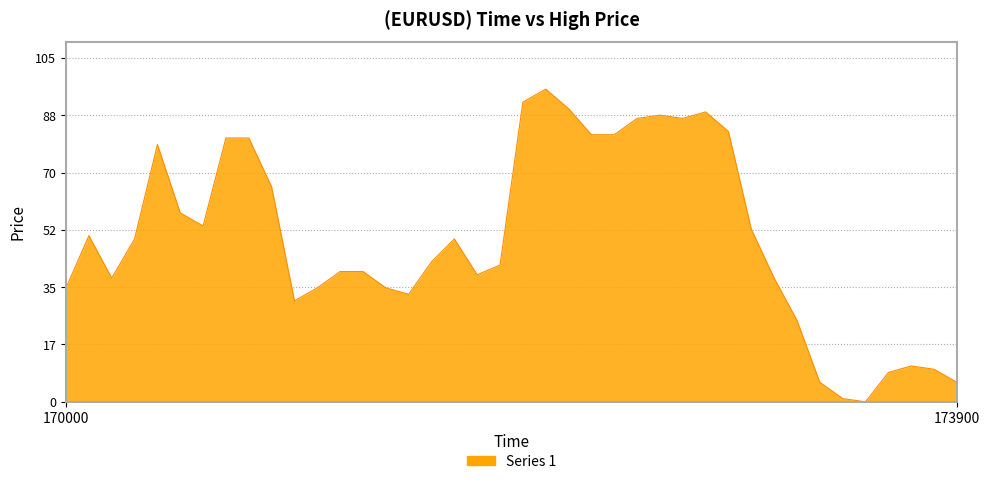

True or false: there are more than 2 points higher than both neighbors.

True